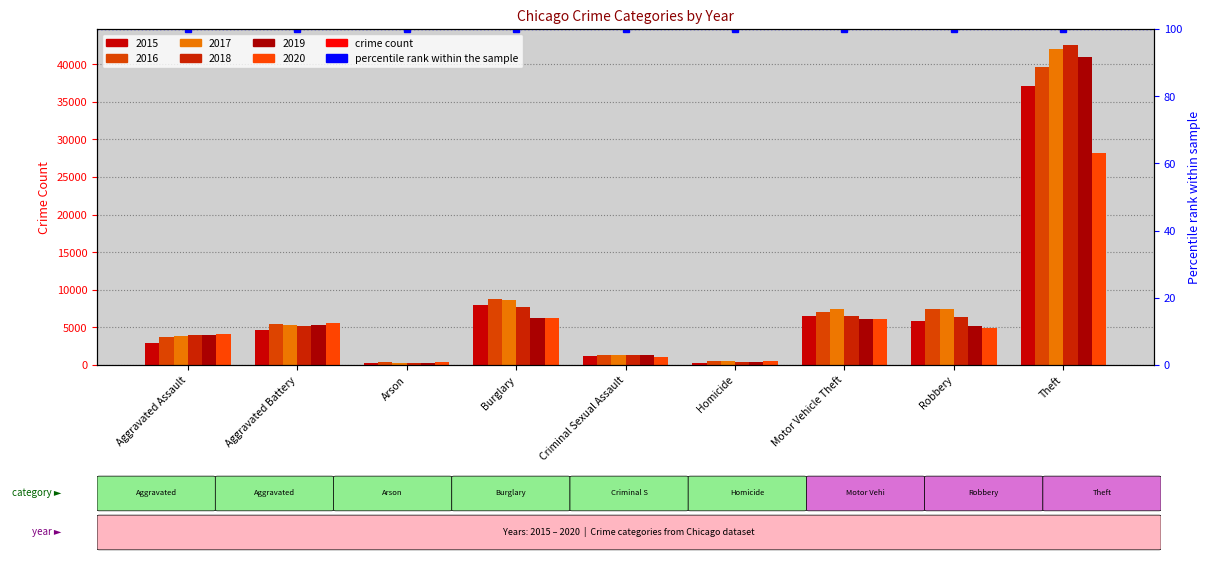

Between Aggravated Assault and Homicide, which series saw the biggest shift?

2018